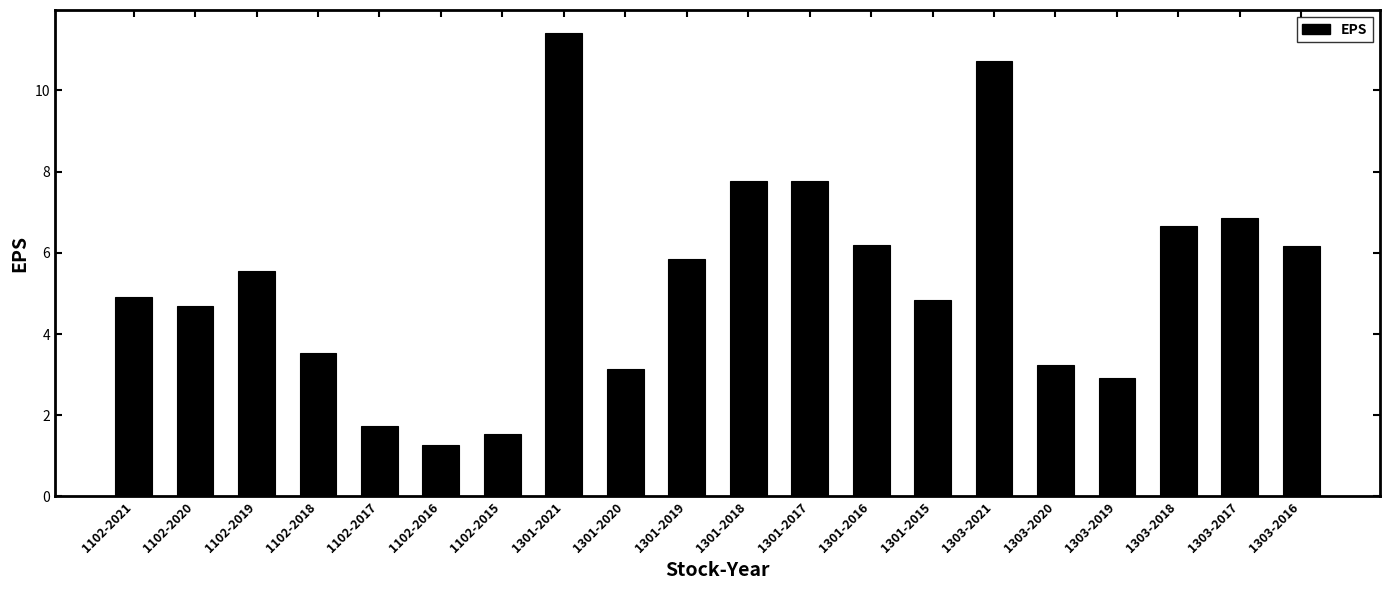

How many distinct data groups are displayed?

1